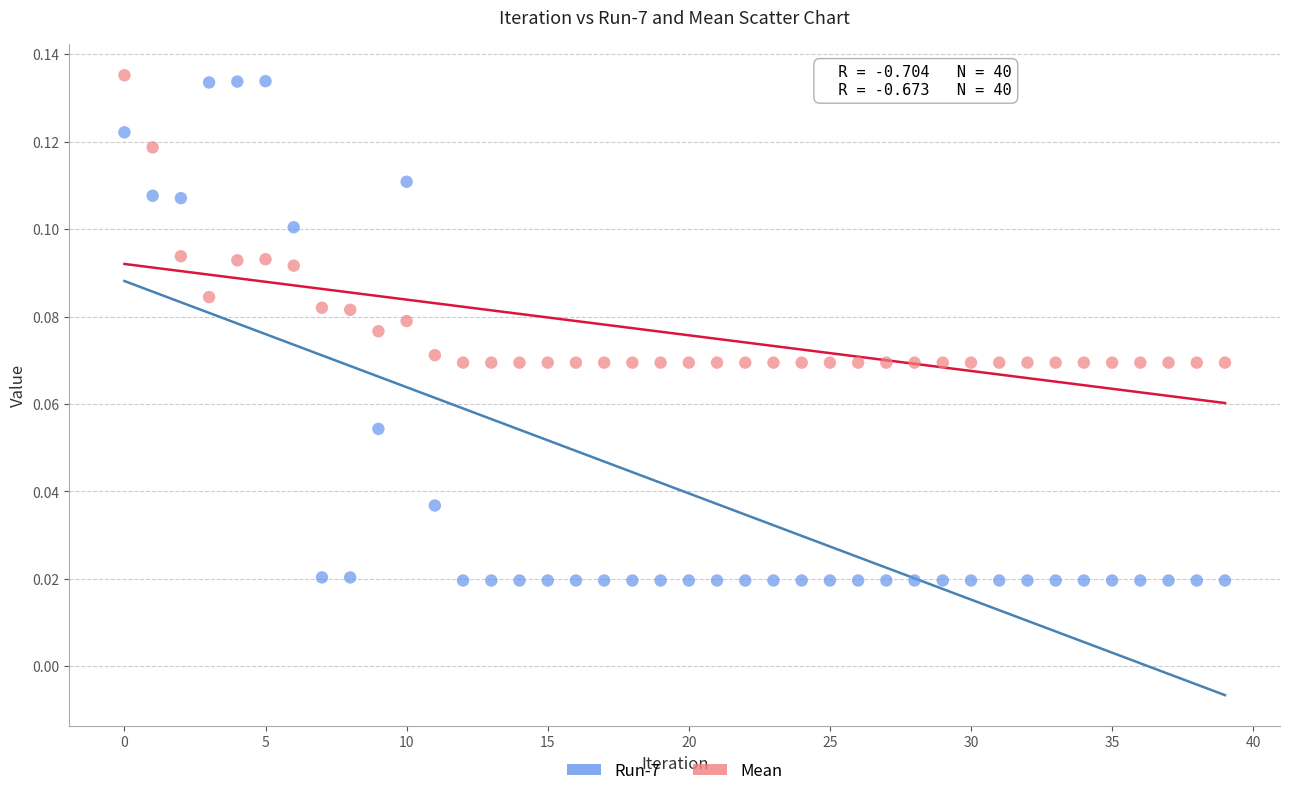

What are all the series names shown in the legend?

Run-7, Mean